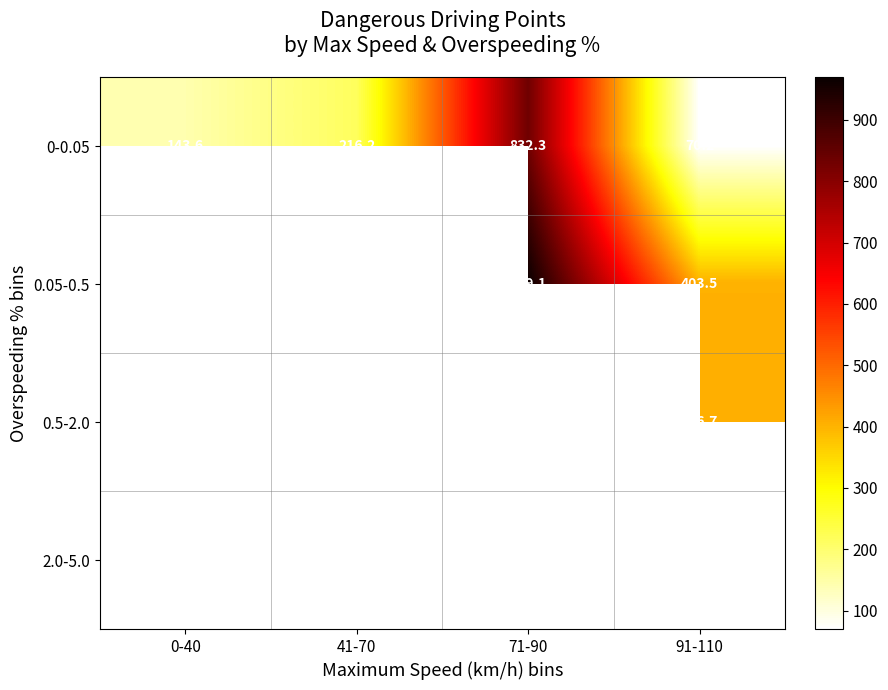

What is the minimum value for 0-0.05?

70.2